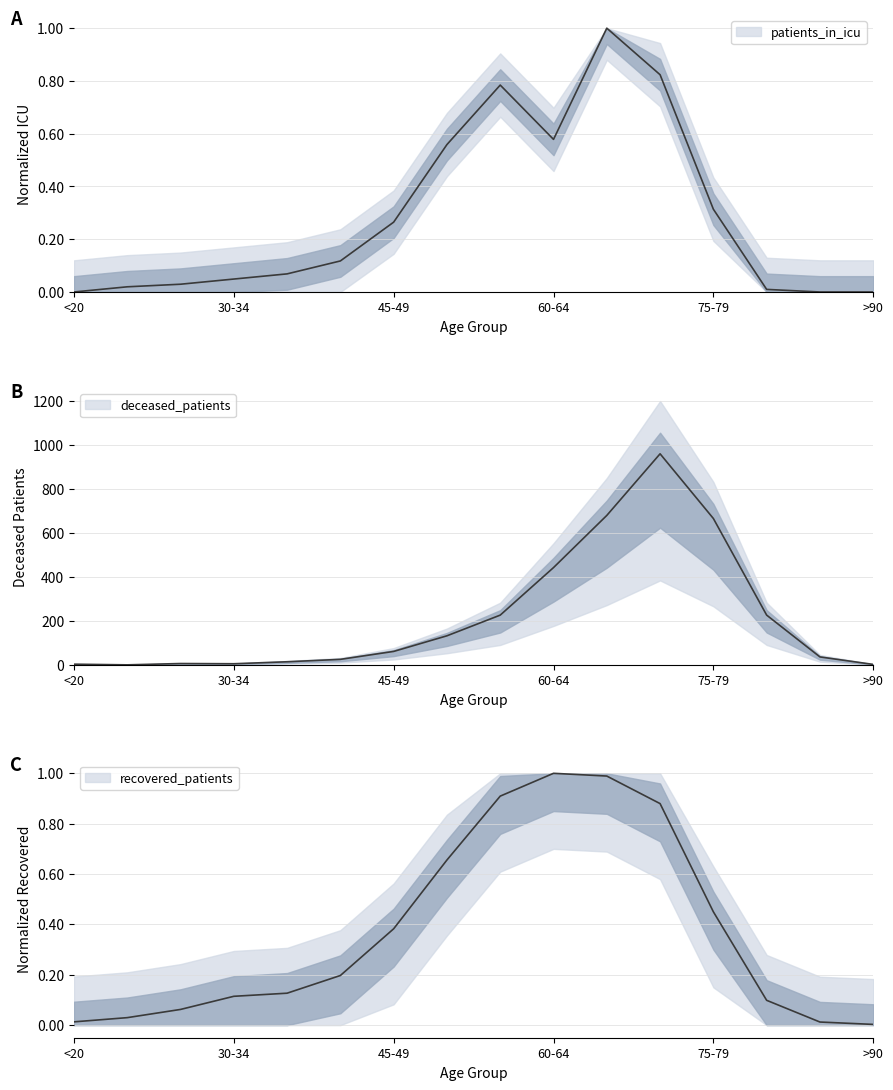

True or false: patients_in_icu and deceased_patients intersect in this chart.

True